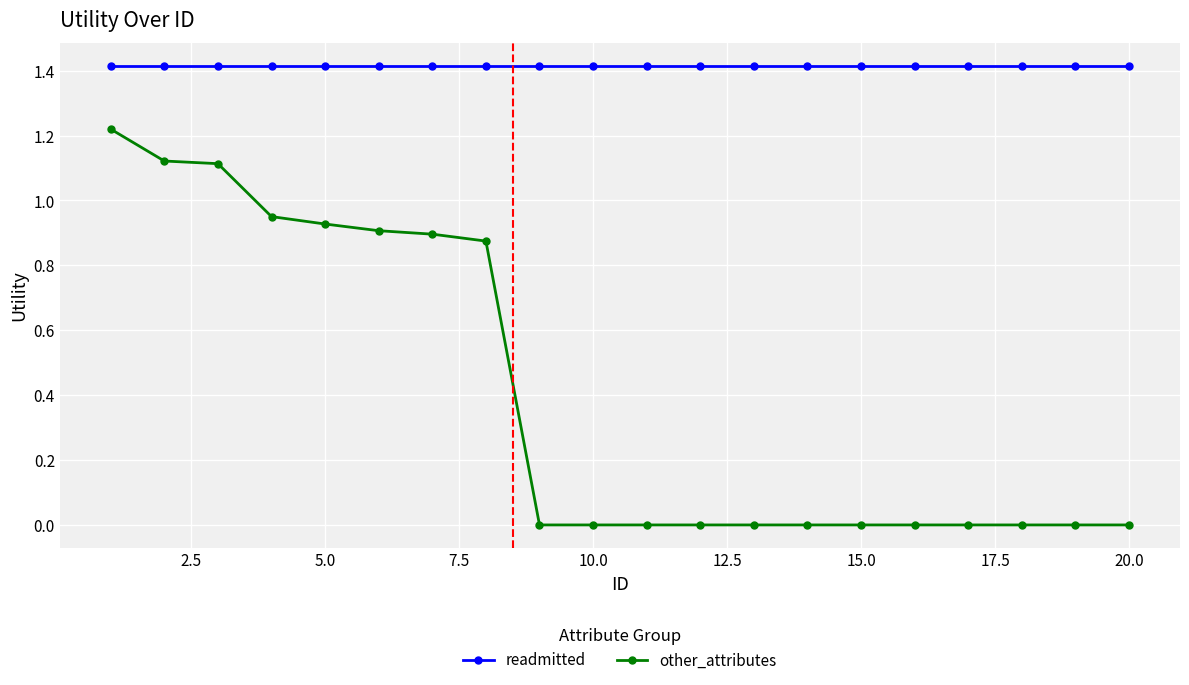

Is this an area chart (filled region under the line)?

No